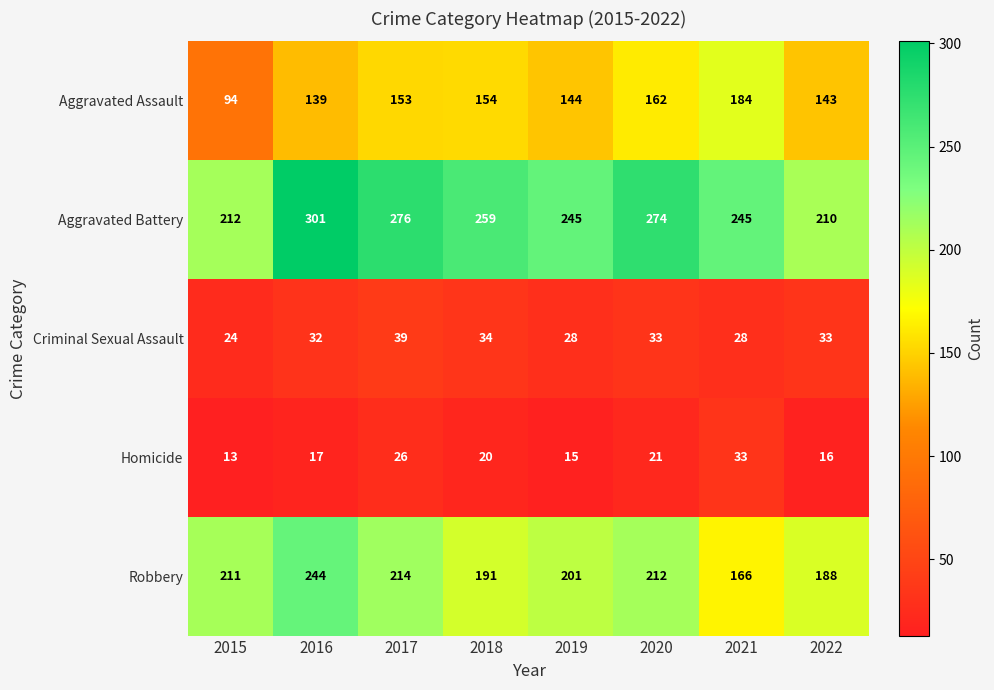

At how many categories does at least one series exceed 233?

6